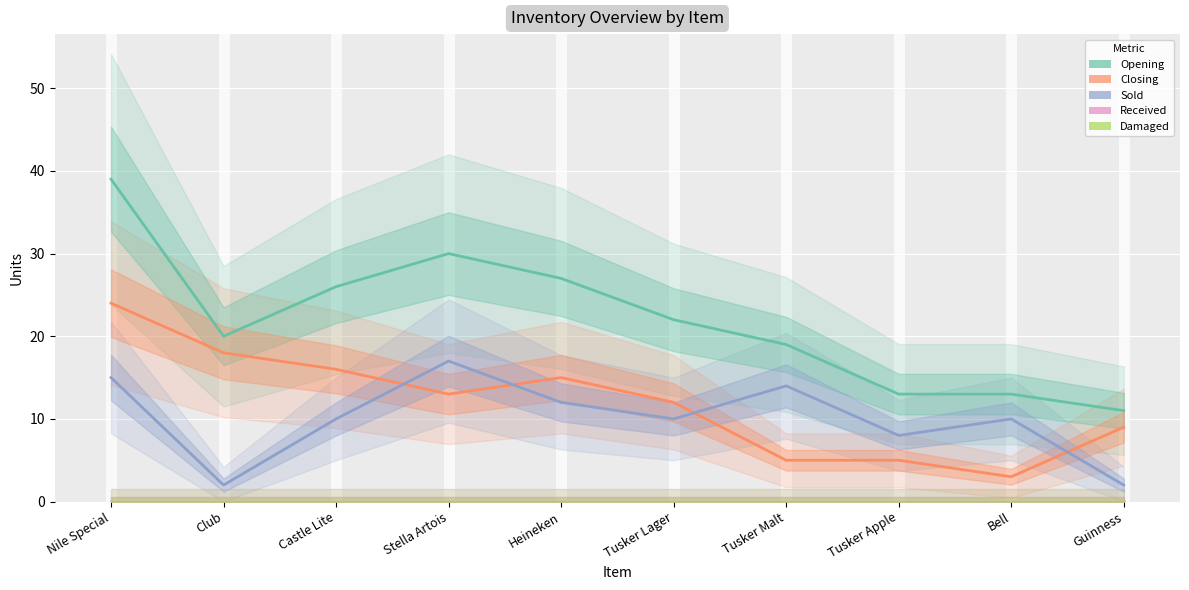

Rank the series by their maximum value, from highest to lowest.

Opening, Closing, Sold, Received, Damaged